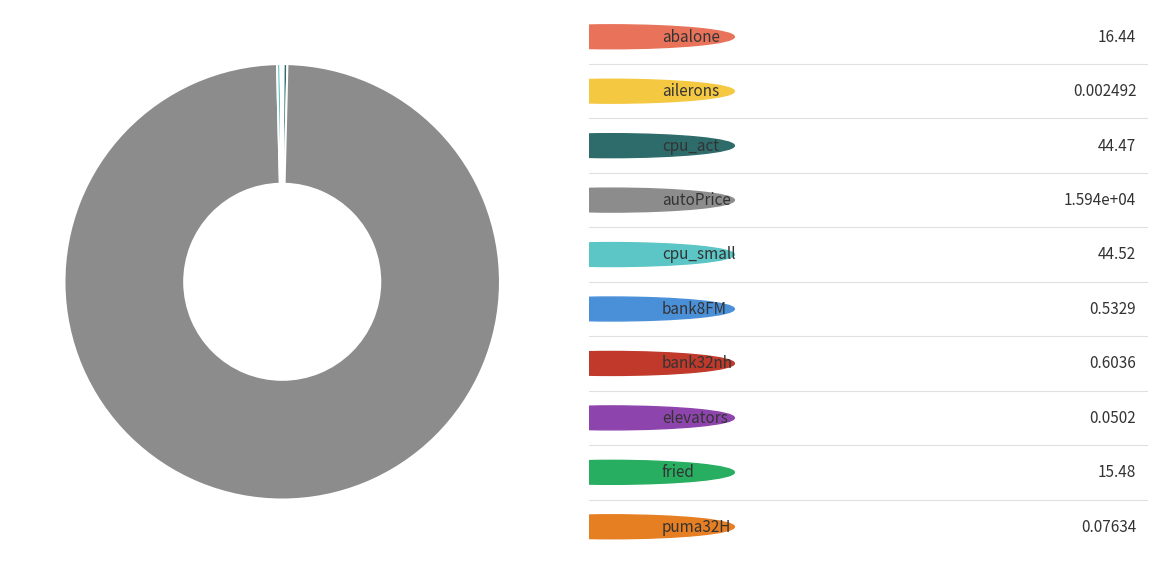

Is there a majority slice in this chart?

Yes